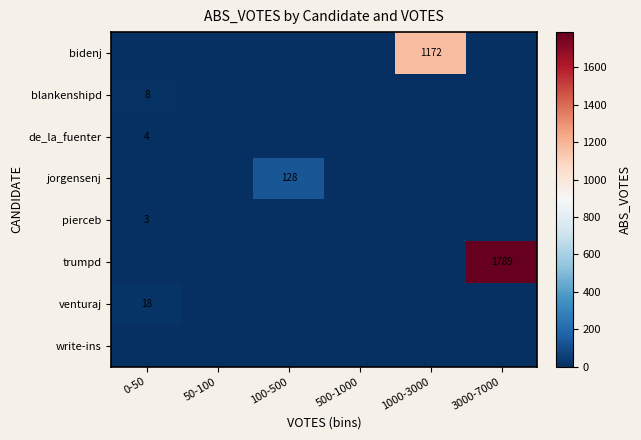

What is the difference between the highest and lowest values at 100-500?

128